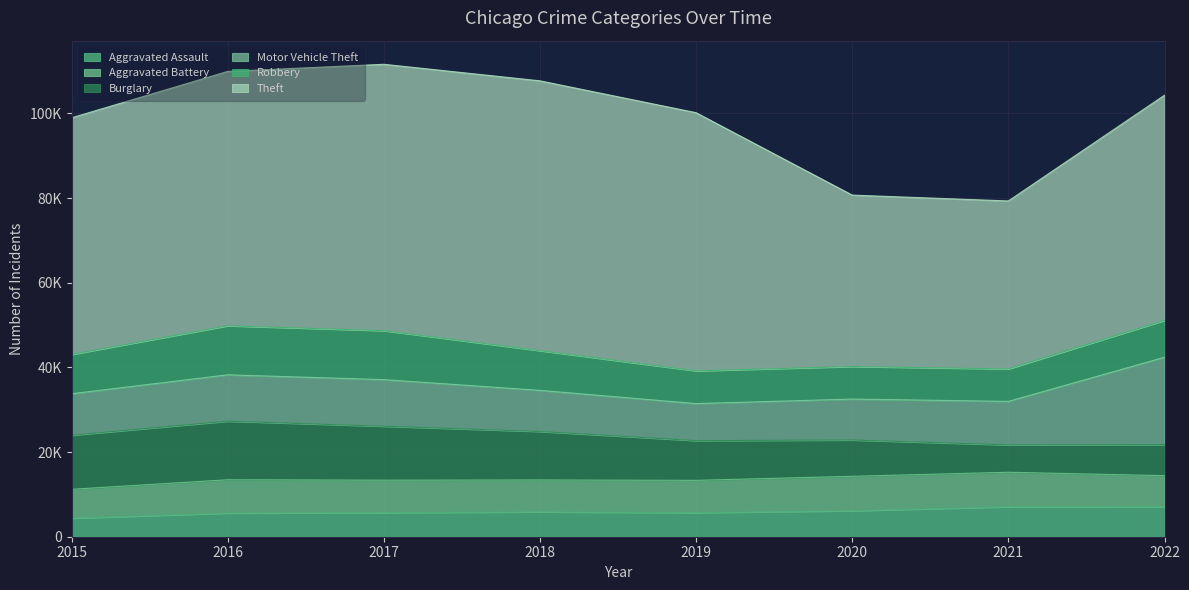

True or false: Aggravated Assault and Robbery intersect in this chart.

False